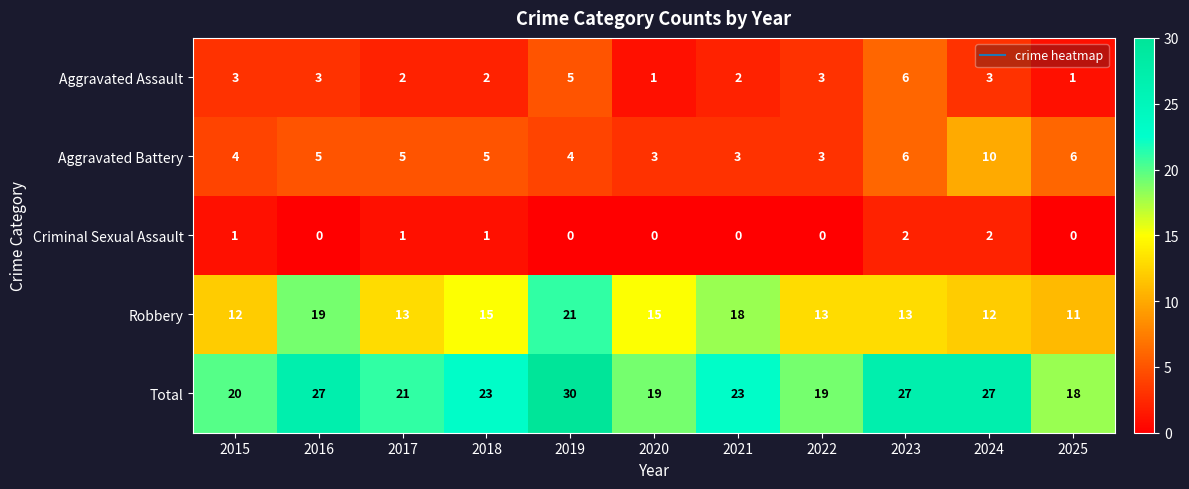

What is the difference between the highest and lowest values at 2023?

25